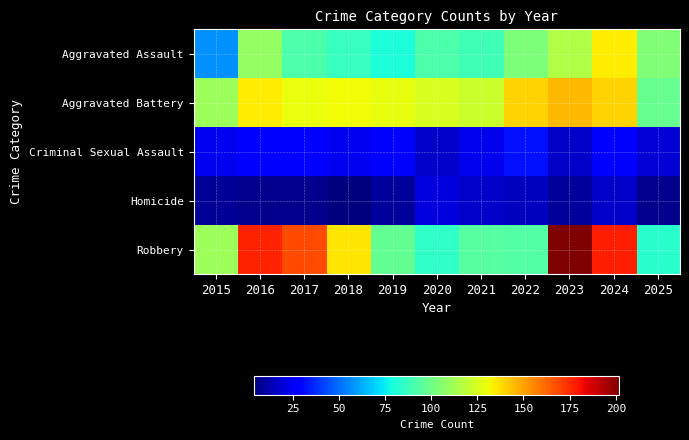

List the series in order of their peak value, highest first.

Robbery, Aggravated Battery, Aggravated Assault, Criminal Sexual Assault, Homicide